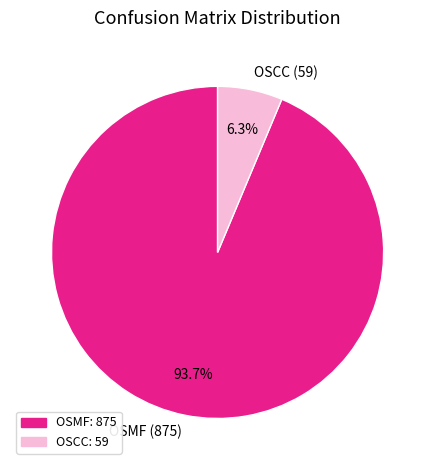

How many slices are in this pie chart?

2